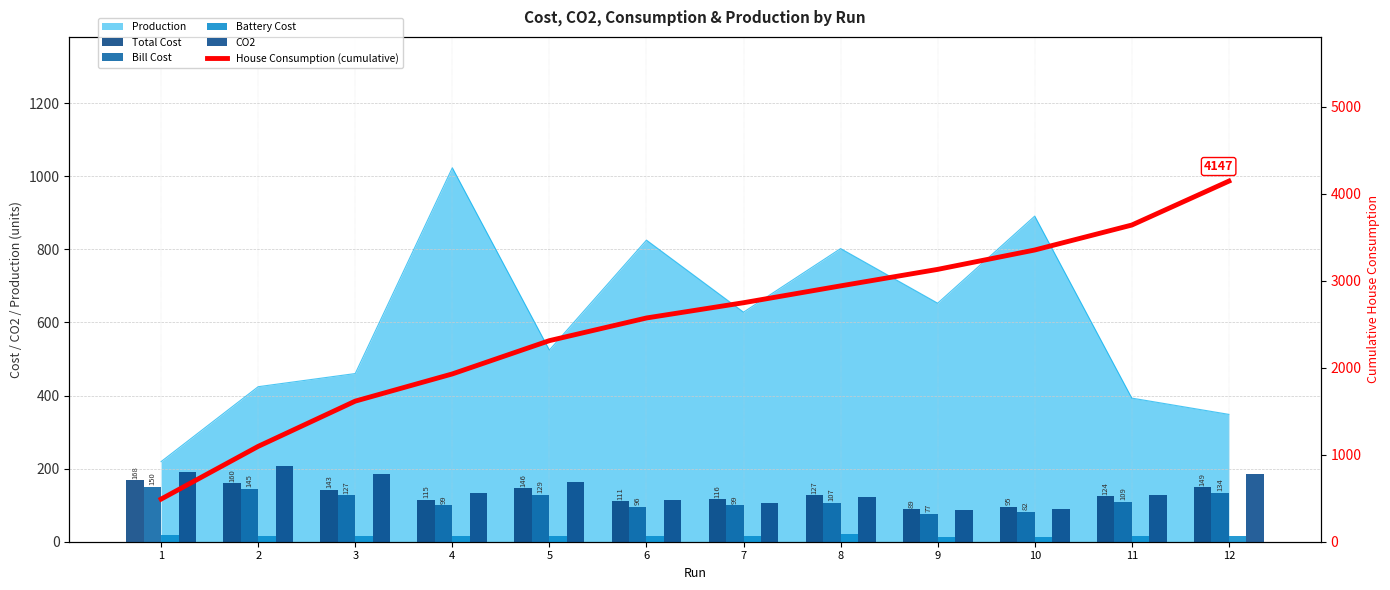

Which series has the widest spread of values?

House Consumption (cumulative)